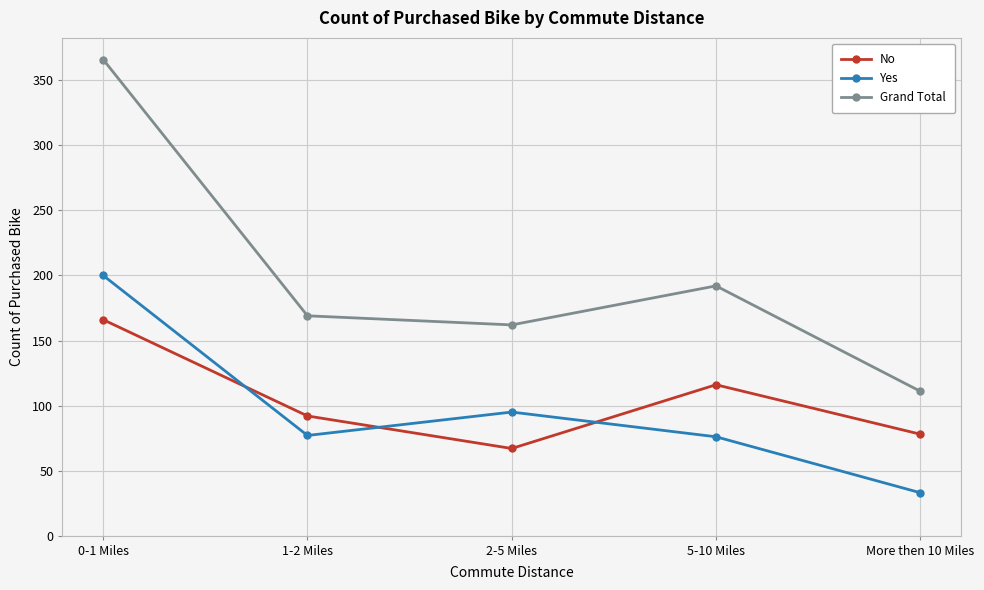

Which series has the largest total across all categories?

Grand Total